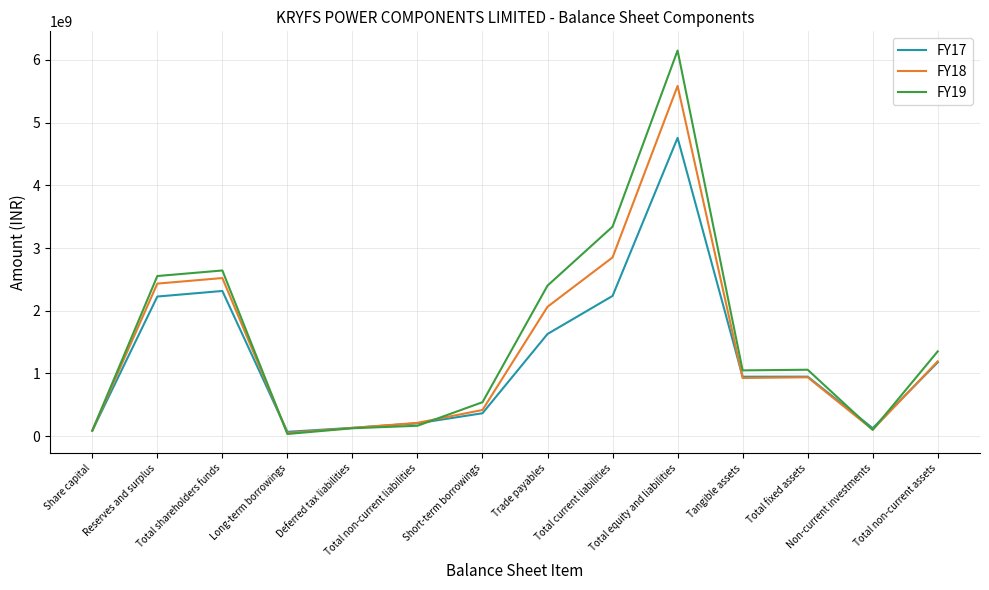

The value of FY19 at Total fixed assets is 1059856000. True or false?

True